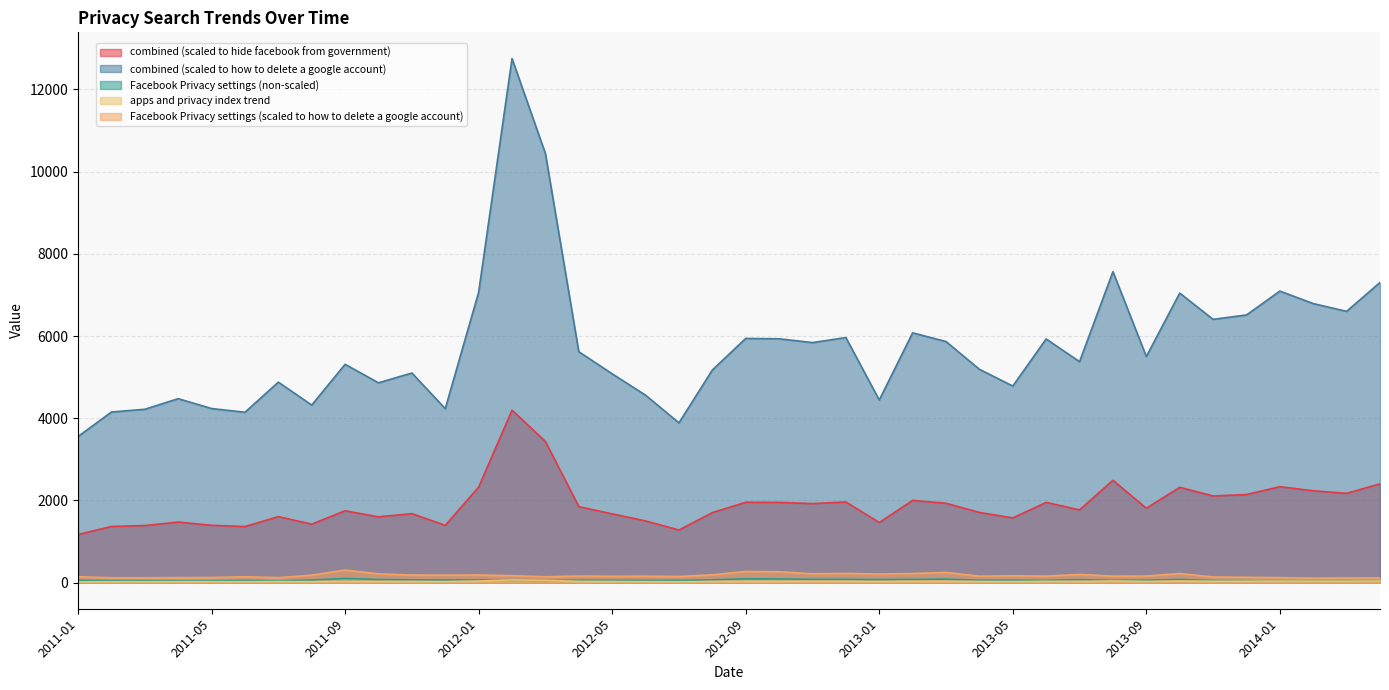

What is the highest value of the Facebook Privacy settings (scaled to how to delete a google account) series?

304